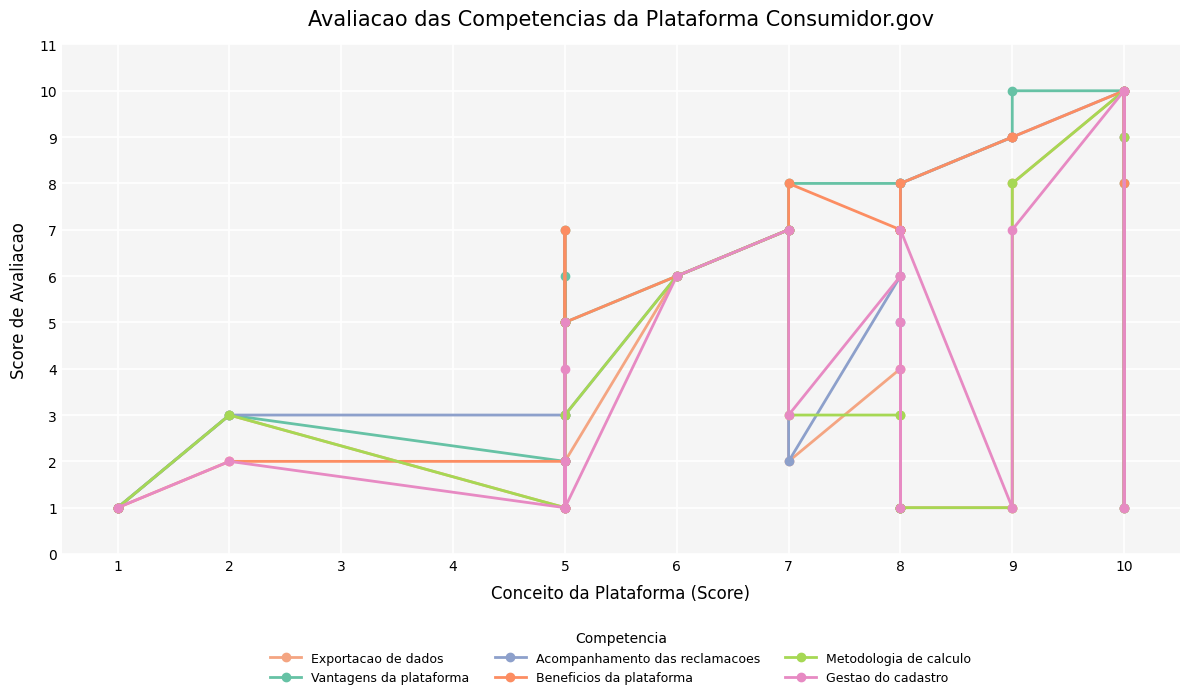

Between which two adjacent categories do Beneficios da plataforma and Acompanhamento das reclamacoes first intersect?

5 and 5